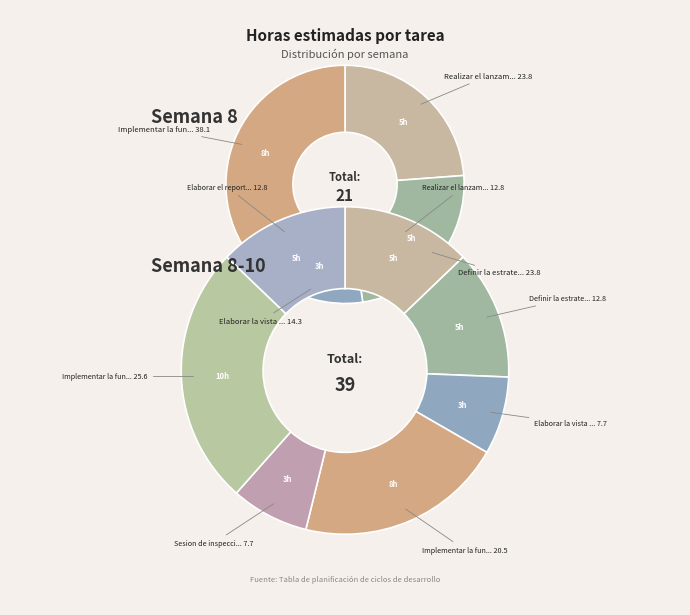

Is it true that 75 is 1% of the pie?

False